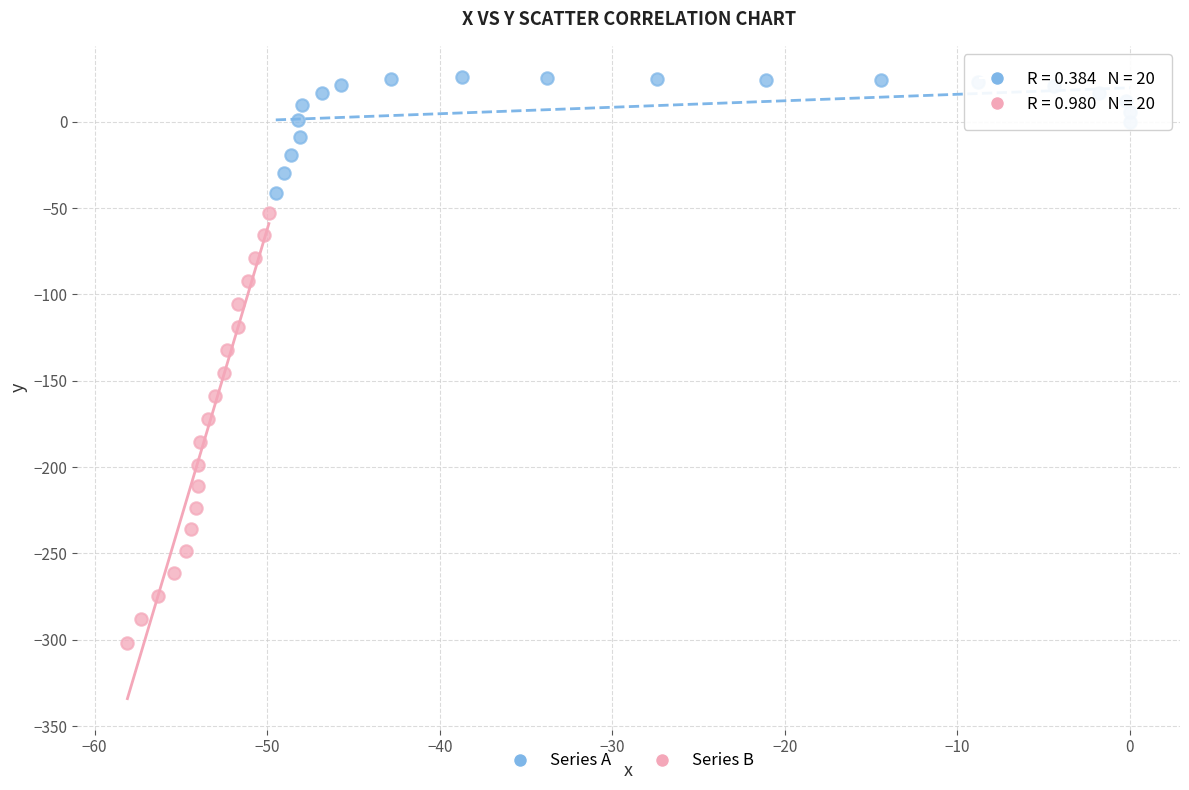

Which series contains the highest Y value?

Series A